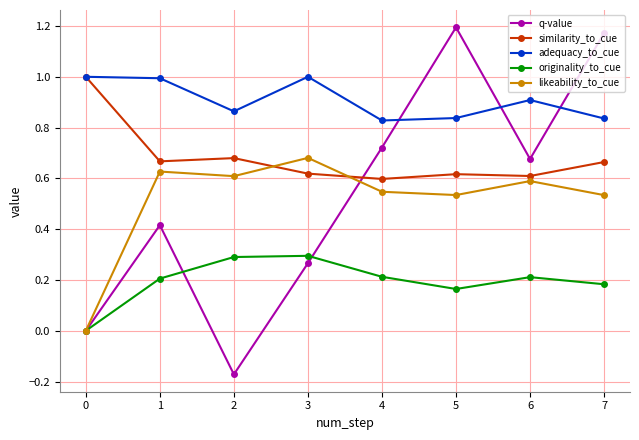

Which series changed the most between 0 and 1?

likeability_to_cue